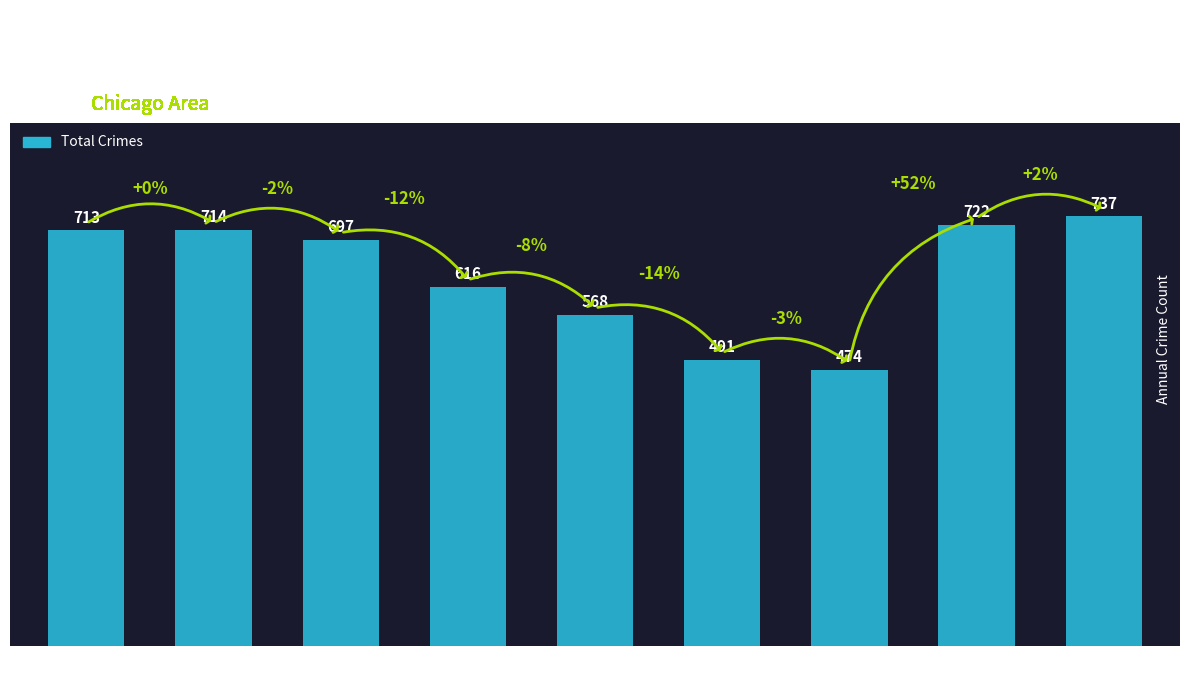

Which has a higher value, 2015 or 2016?

2016